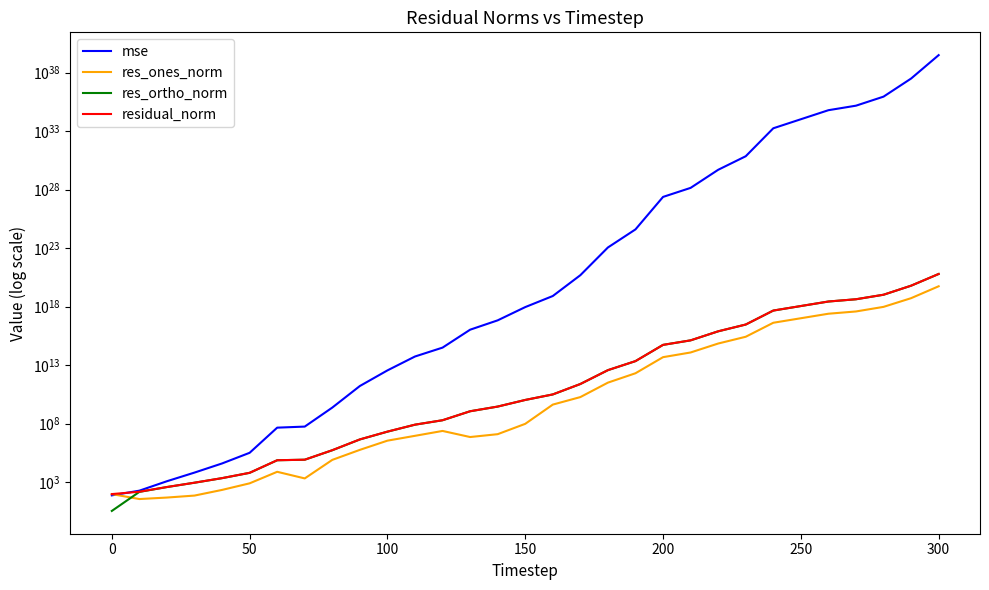

Count the number of data series in this chart.

4